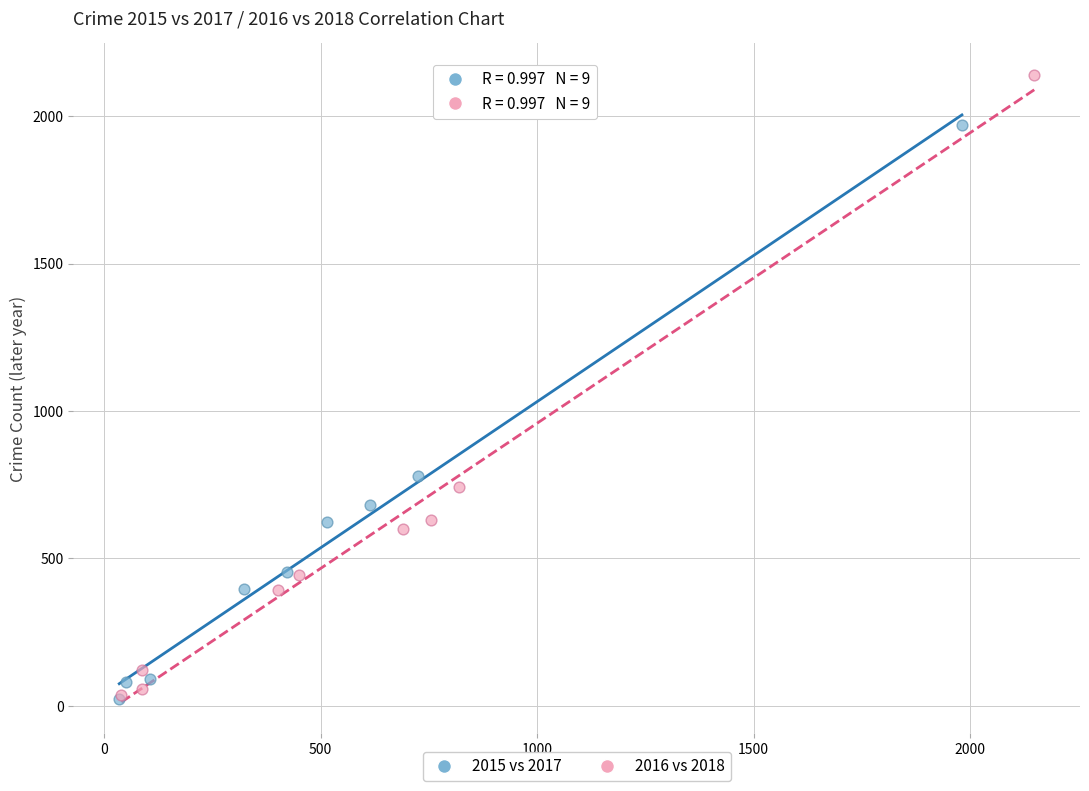

Which series has the largest Y range (max minus min)?

2016 vs 2018